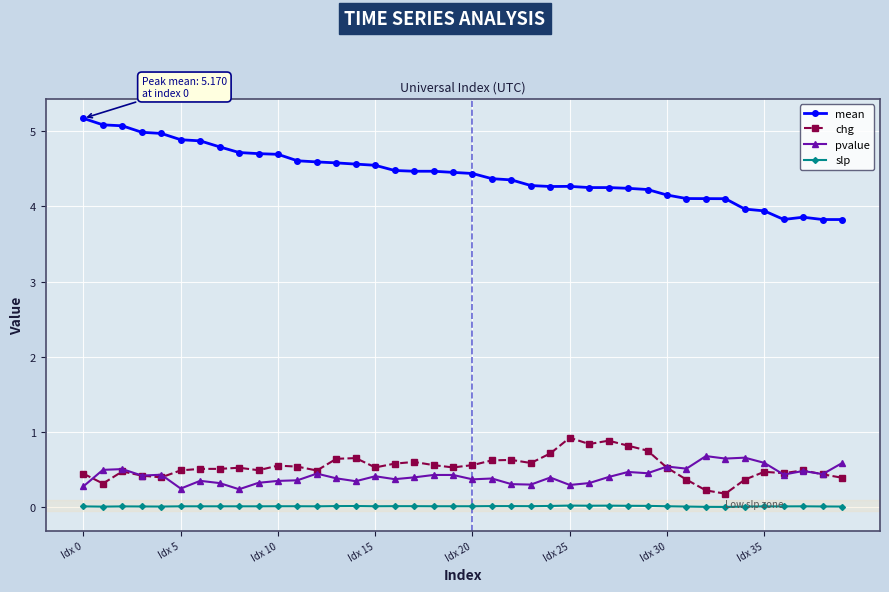

Rank the series by their maximum value, from highest to lowest.

mean, chg, pvalue, slp